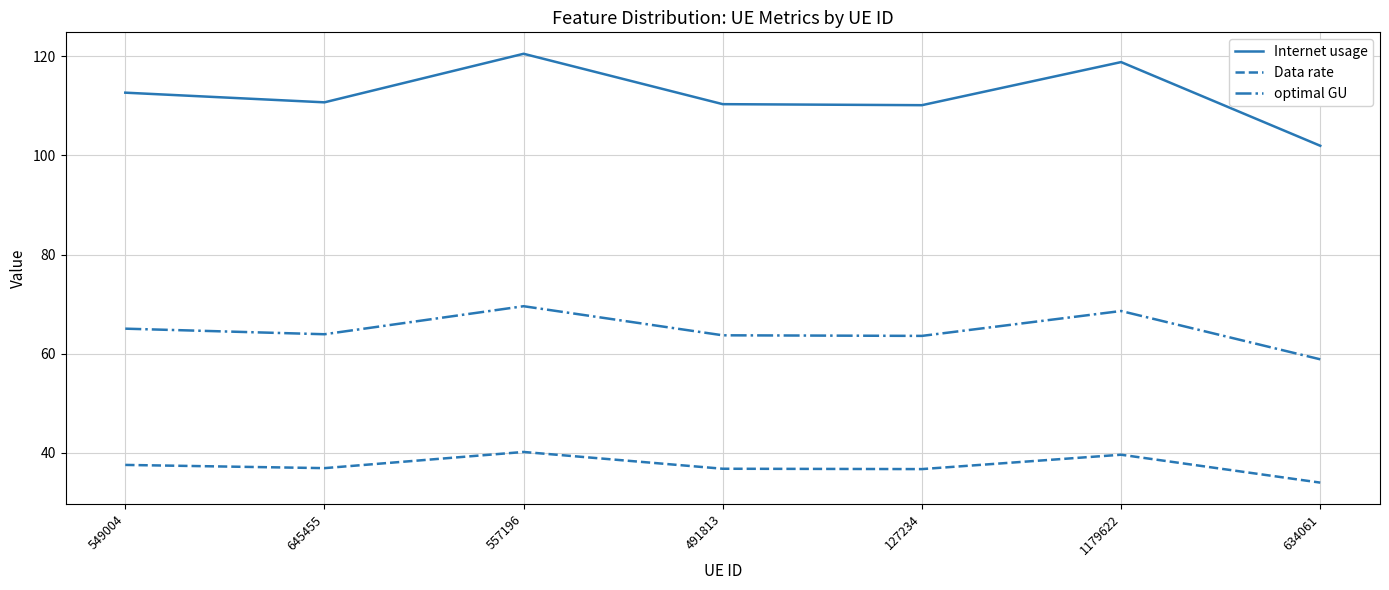

At which category is the sum across all series the highest?

557196